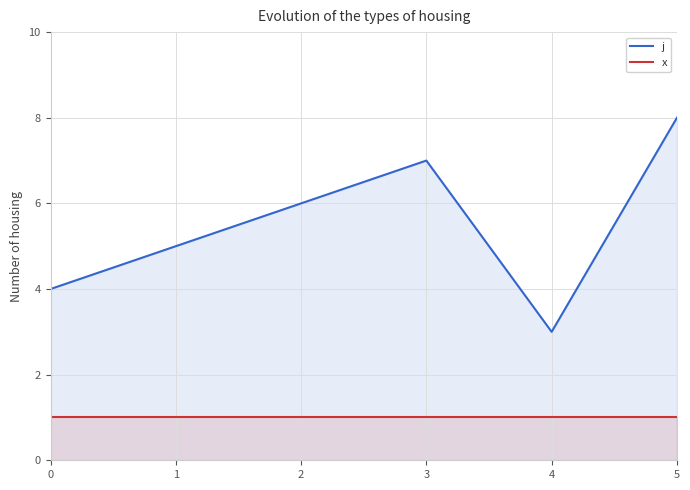

Count the j values in the range 3 to 7.

5